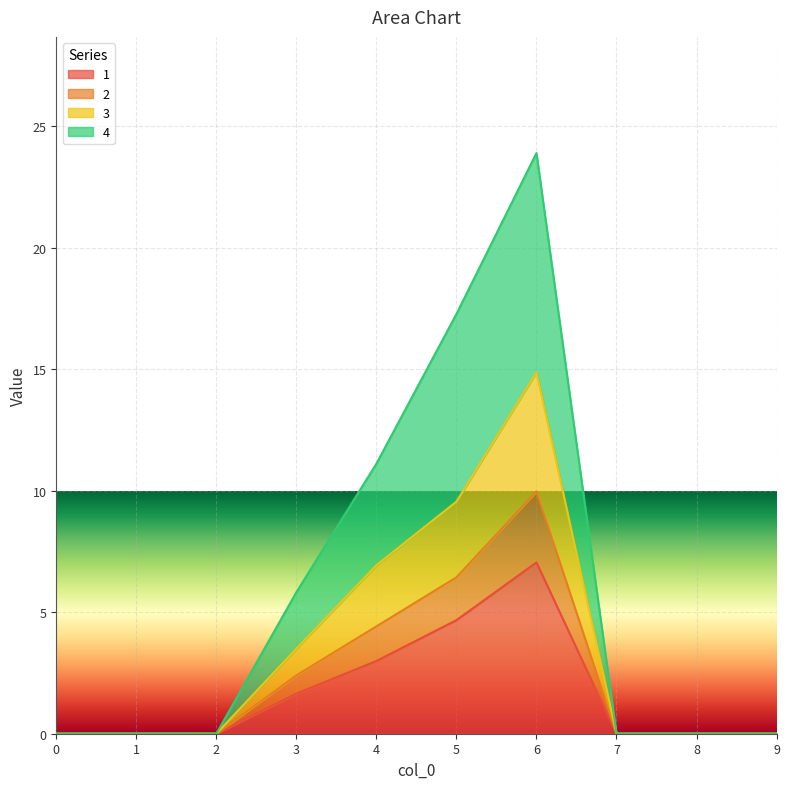

True or false: 2 has more than 1 interior local peaks.

False